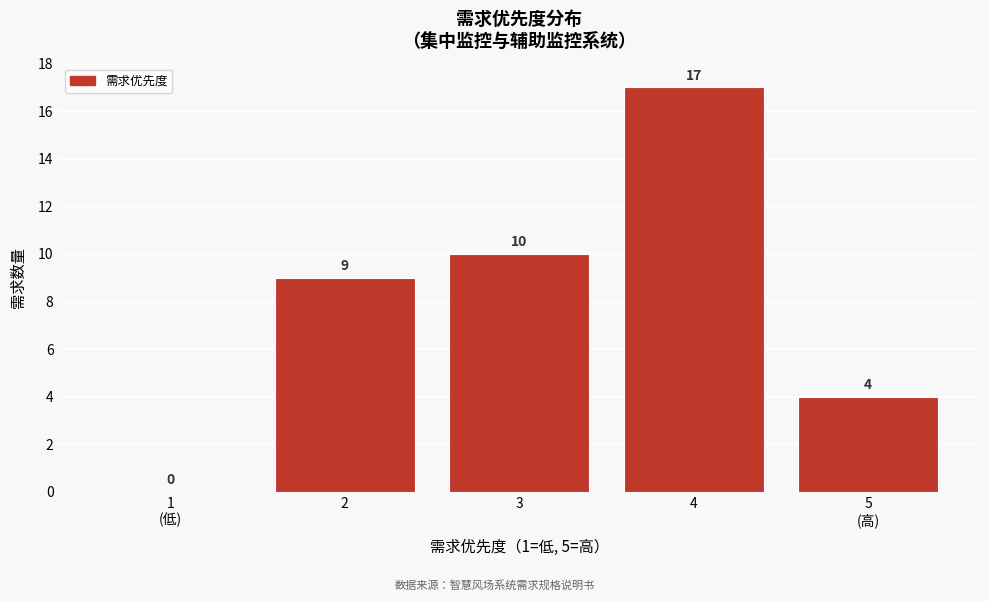

What is the sum of all values?

40